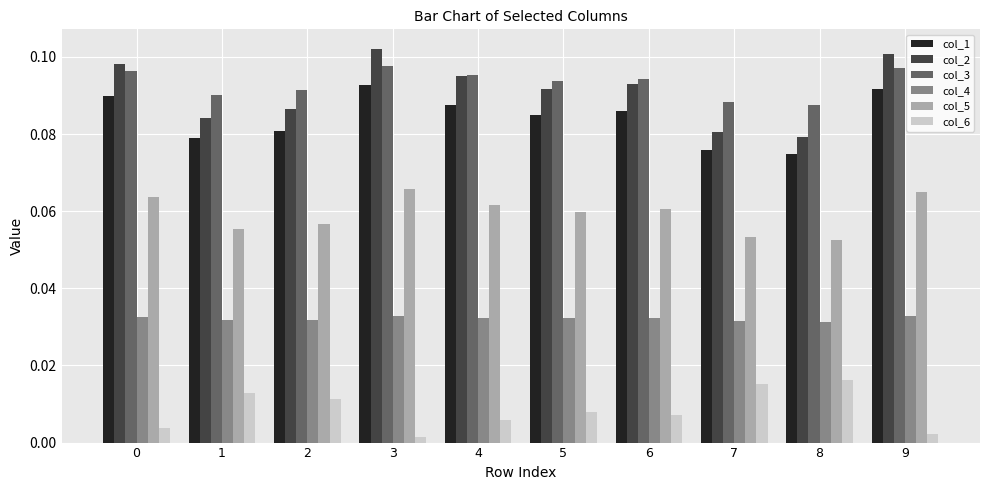

What is the sum of all col_1 values?

0.8